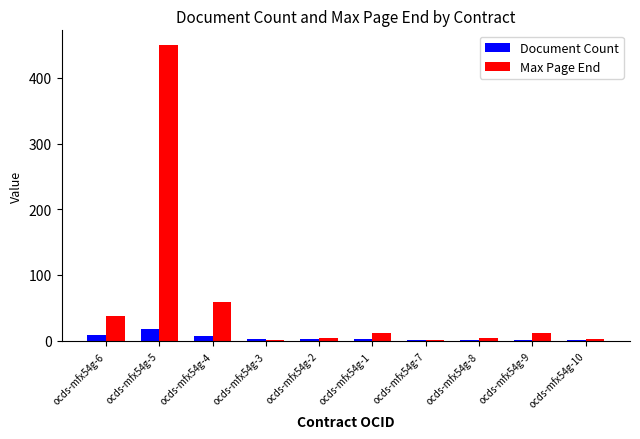

Count the number of data series in this chart.

2